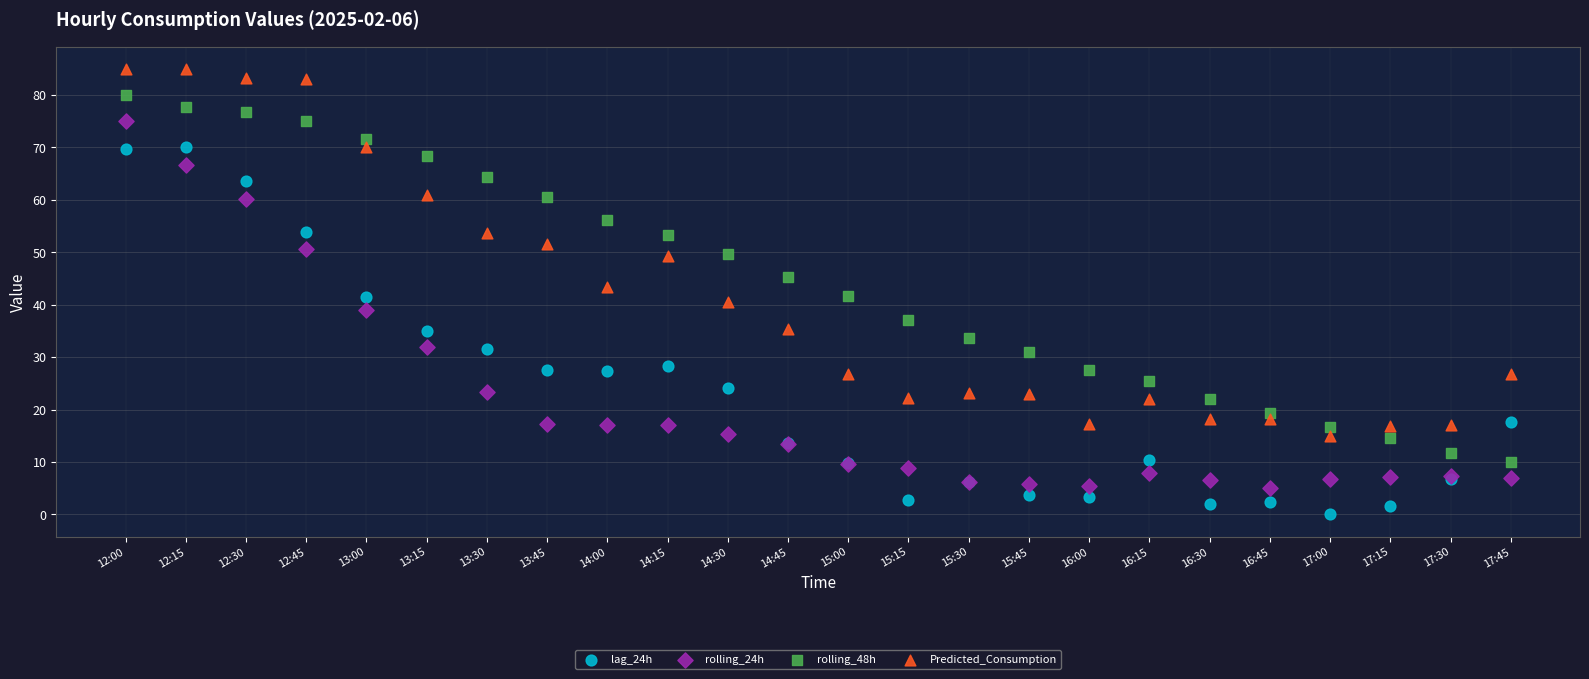

Which series reaches the maximum Y coordinate?

Predicted_Consumption